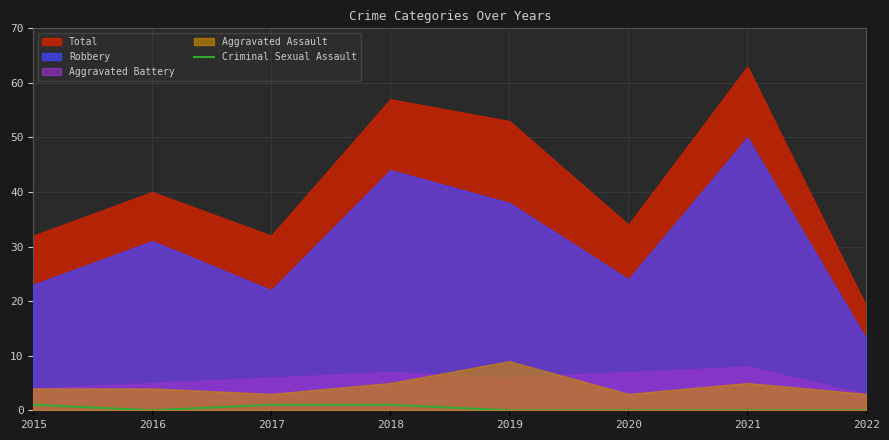

Is it true that Criminal Sexual Assault equals 0 at 2022?

True